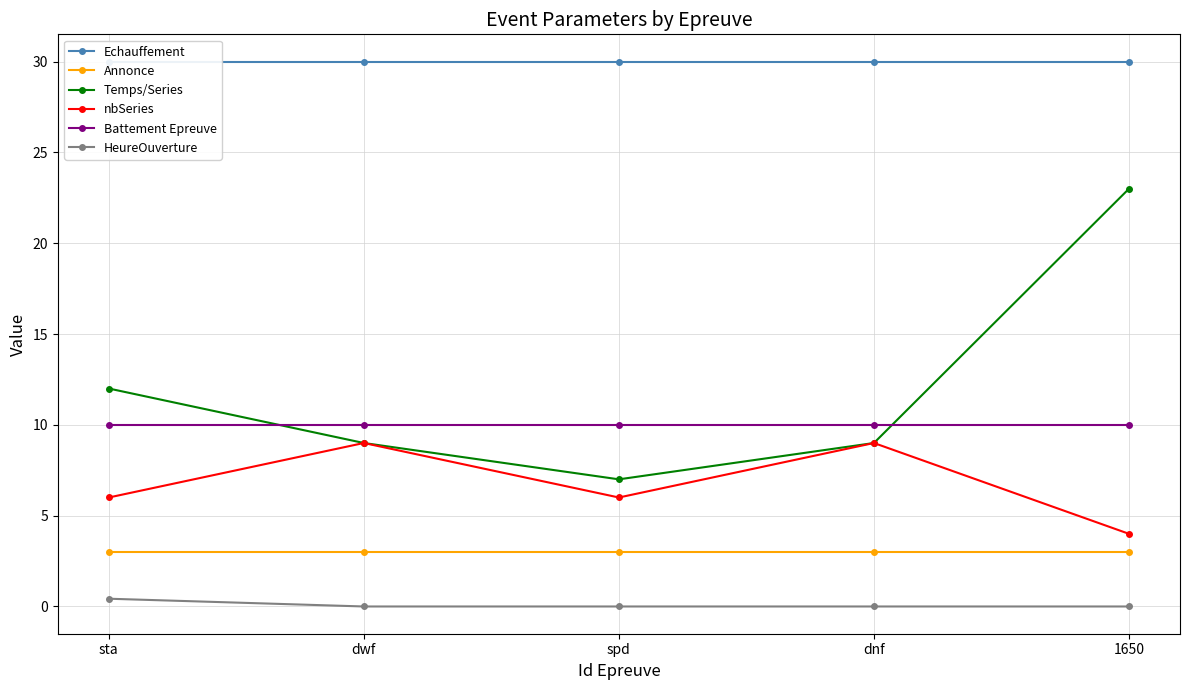

Does the chart have visible grid lines?

Yes